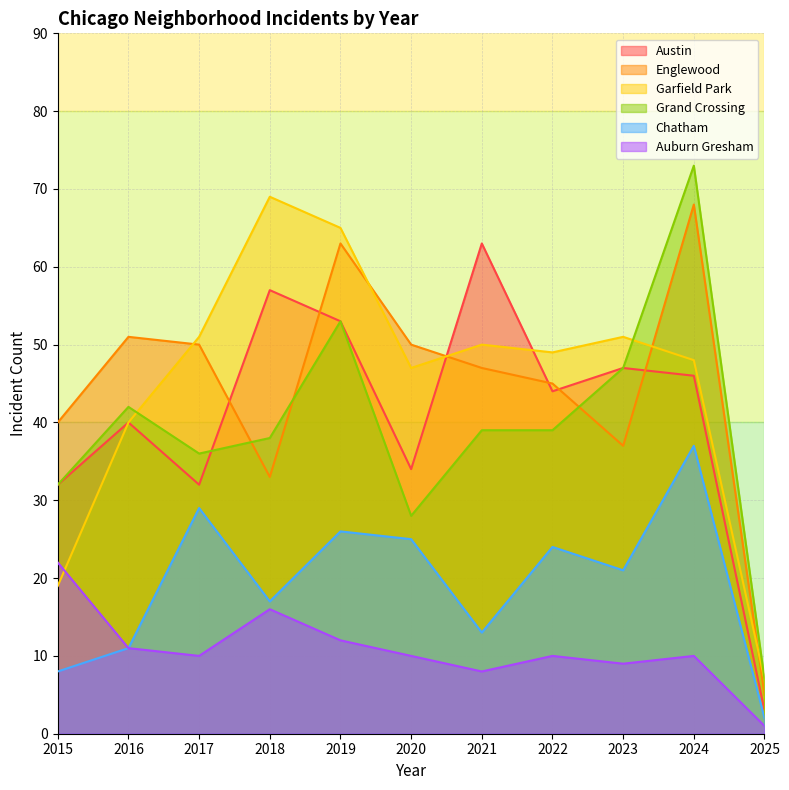

How many distinct data groups are displayed?

6